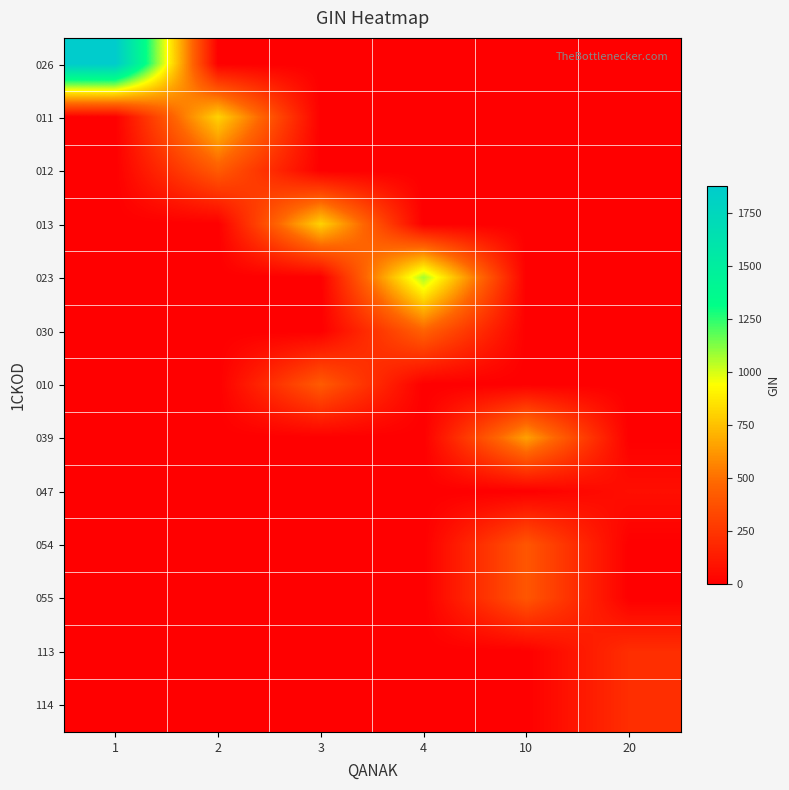

What is the maximum value shown in the chart?

1878.3